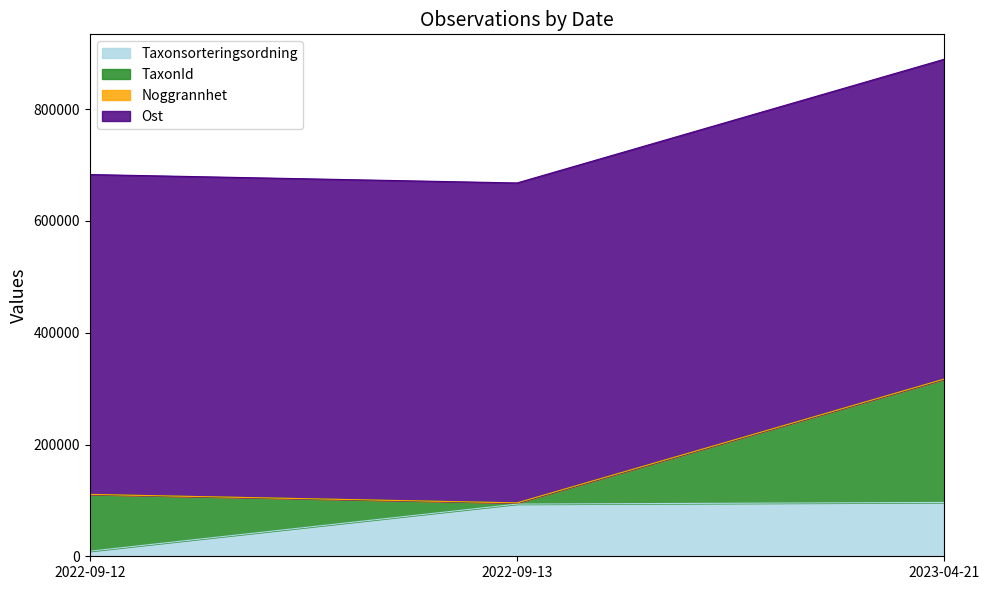

What position from the left is 2022-09-12?

1